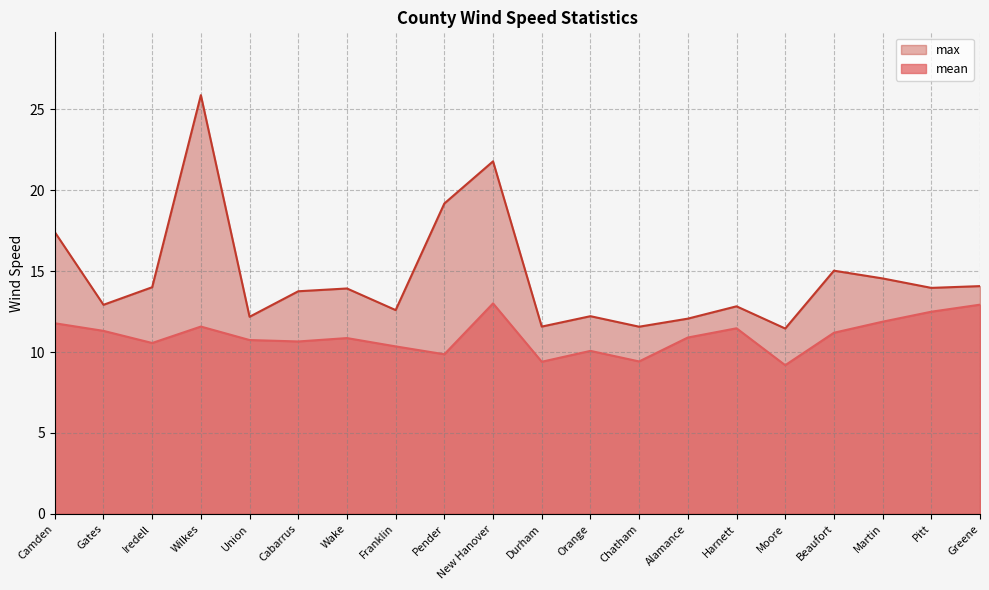

The max series shows 19.4 at Harnett. True or false?

False